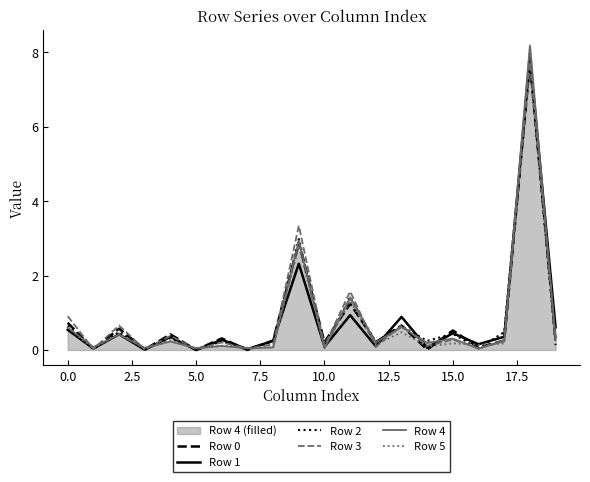

What is the maximum value shown in the chart?

8.2